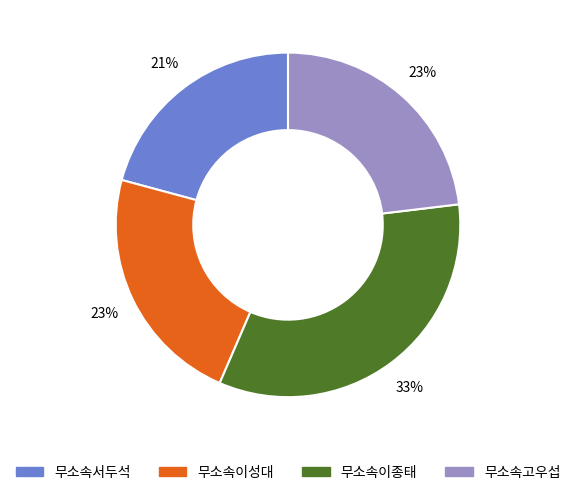

Which category has the smallest portion of the pie?

무소속서두석